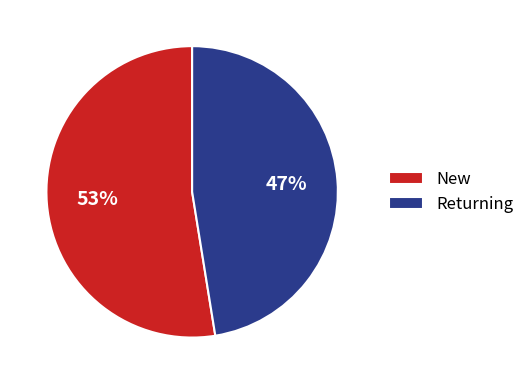

Combined, do Returning and New account for over 50%?

Yes